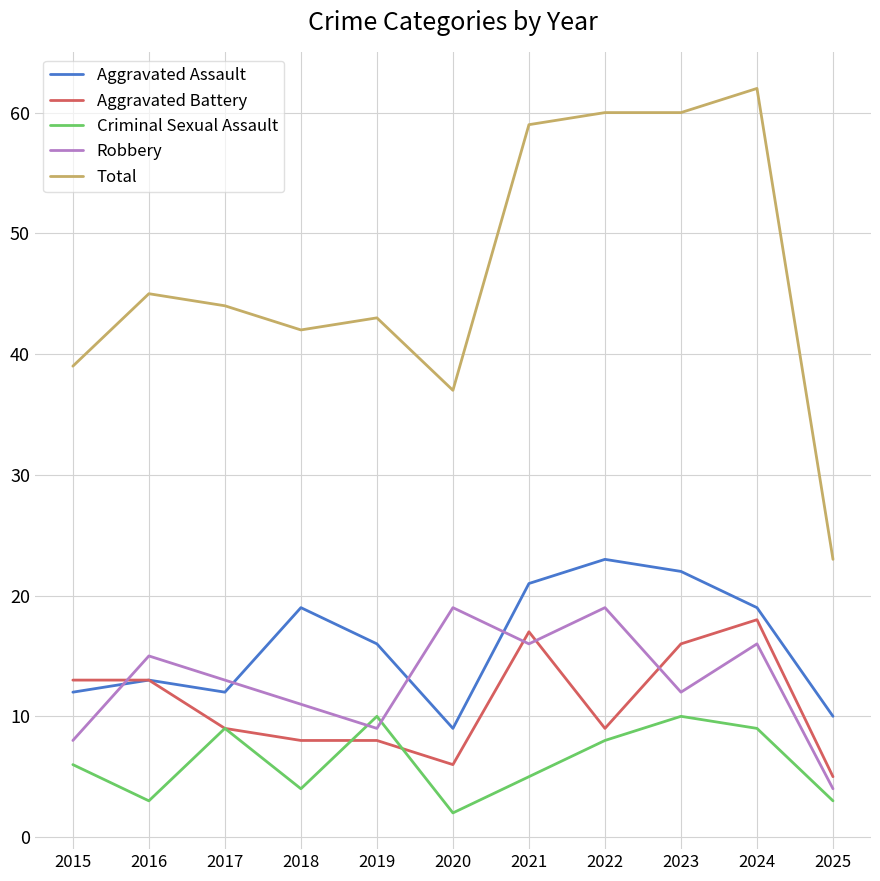

Does the chart display data point markers on the line(s)?

No